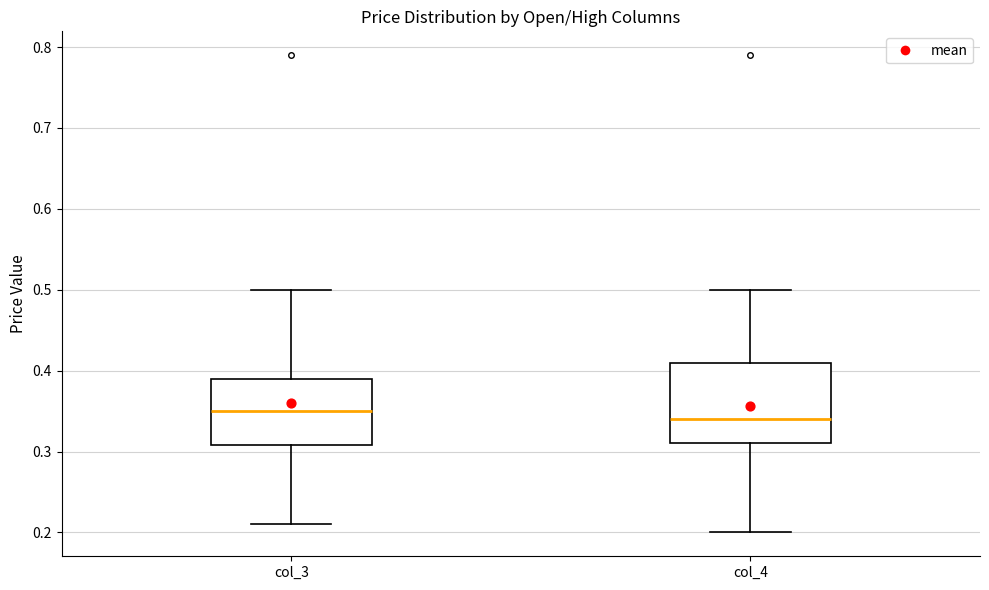

Reading left to right, transcribe this box plot: for each box, give where its median line is, the range the box spans, and where its two whiskers end, as read against the y-axis. The values are not printed on the chart, so give them approximately, as read against the axis.

col_3: median 0.35, box 0.31 to 0.39, whiskers 0.21 to 0.50
col_4: median 0.34, box 0.31 to 0.41, whiskers 0.20 to 0.50